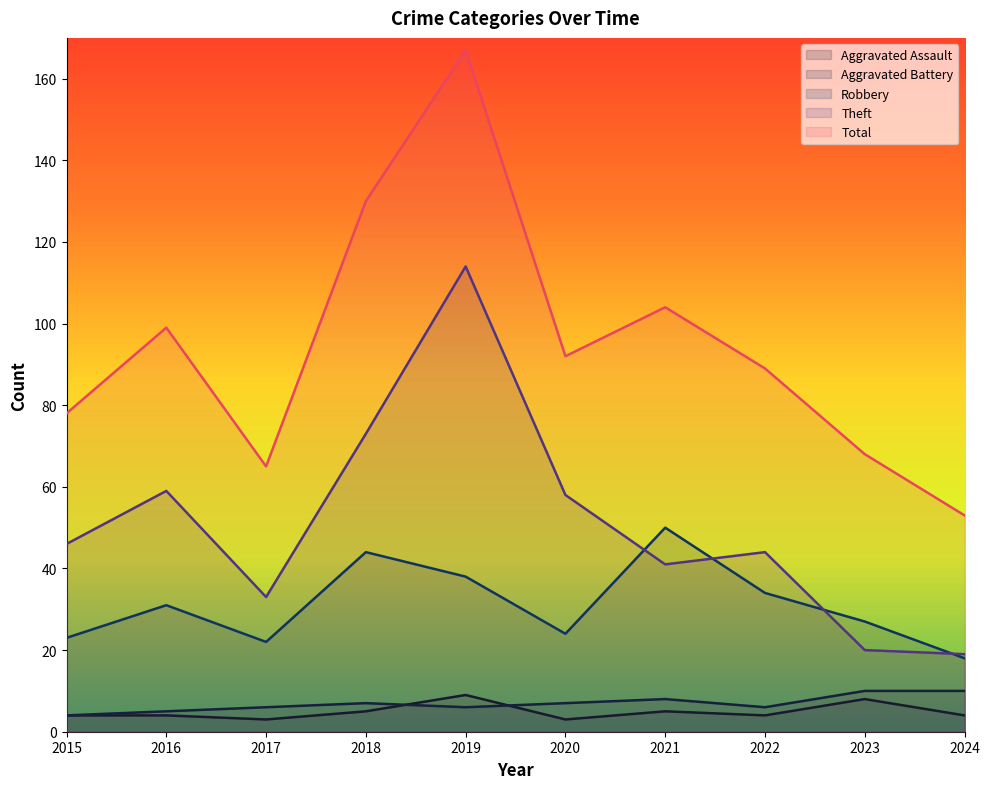

What is the sum of the Aggravated Battery values at 2015 and 2020?

11